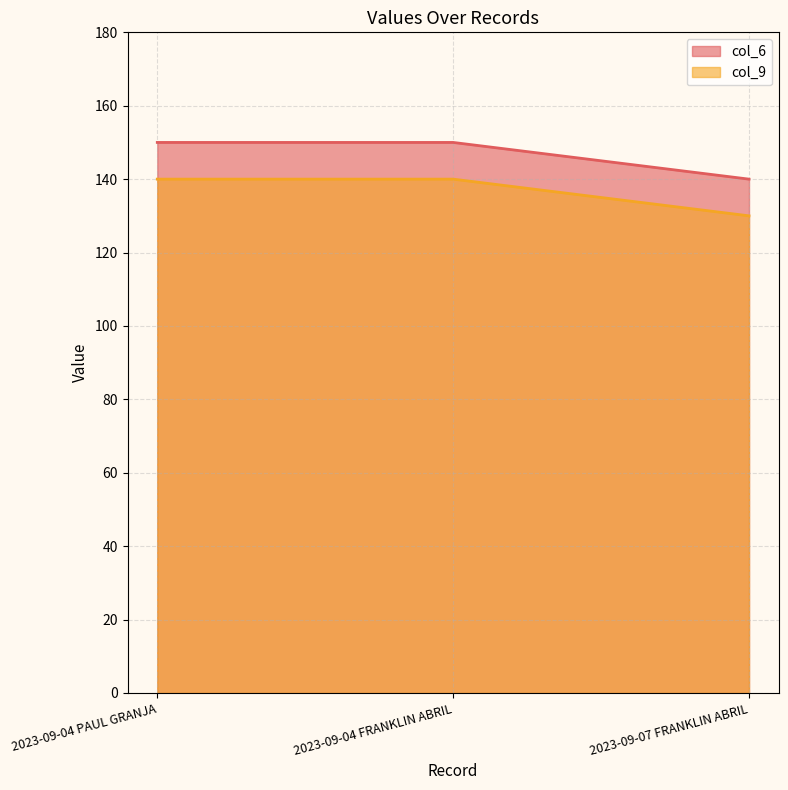

What is the label of the 2nd point from the right?

2023-09-04 FRANKLIN ABRIL